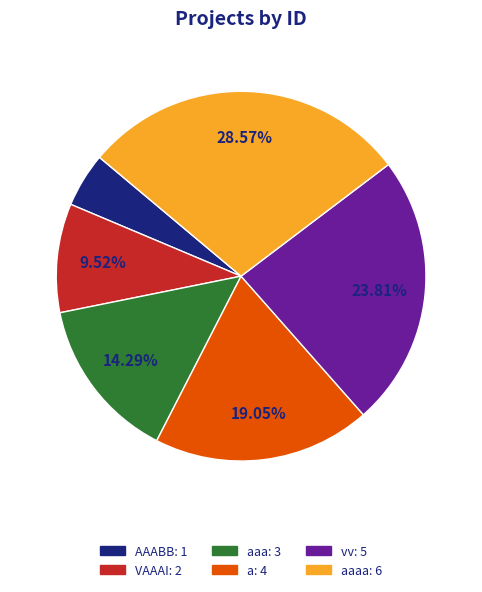

Is there any slice that represents more than half of the pie?

No